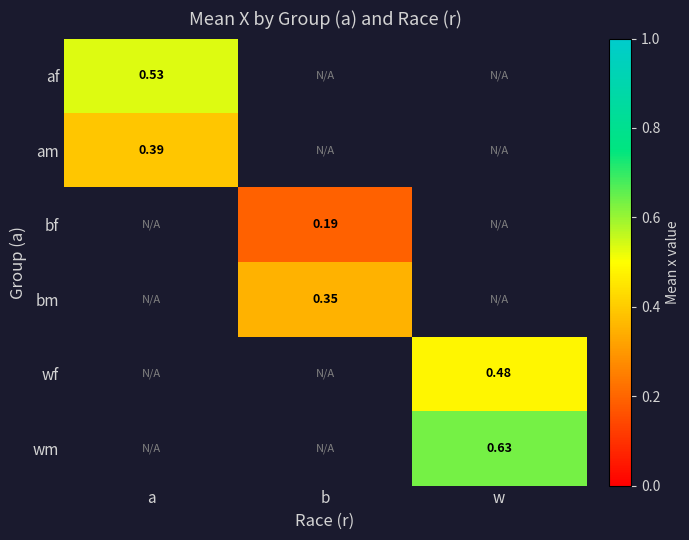

Is it true that af equals 0.5 at a?

True